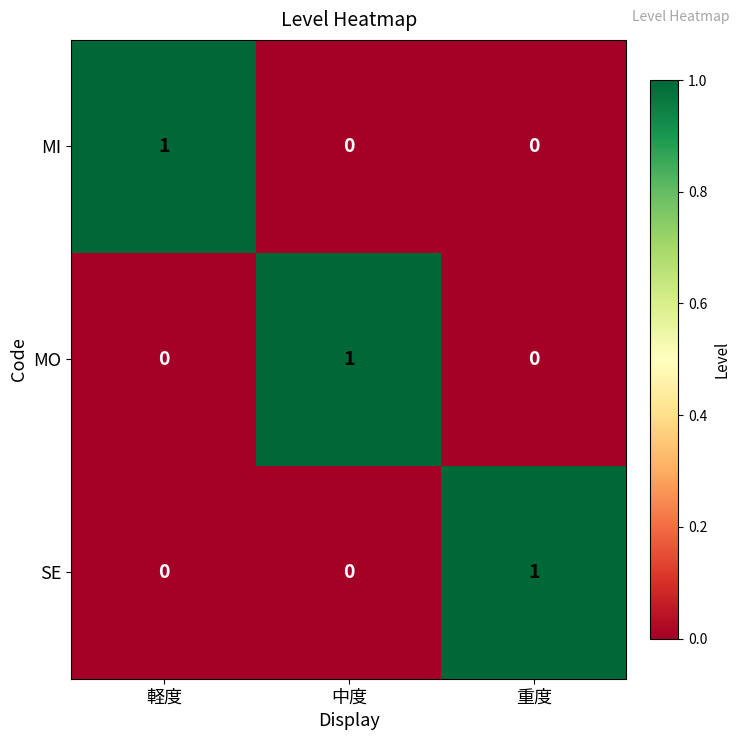

Is it true that MO equals 0 at 重度?

True